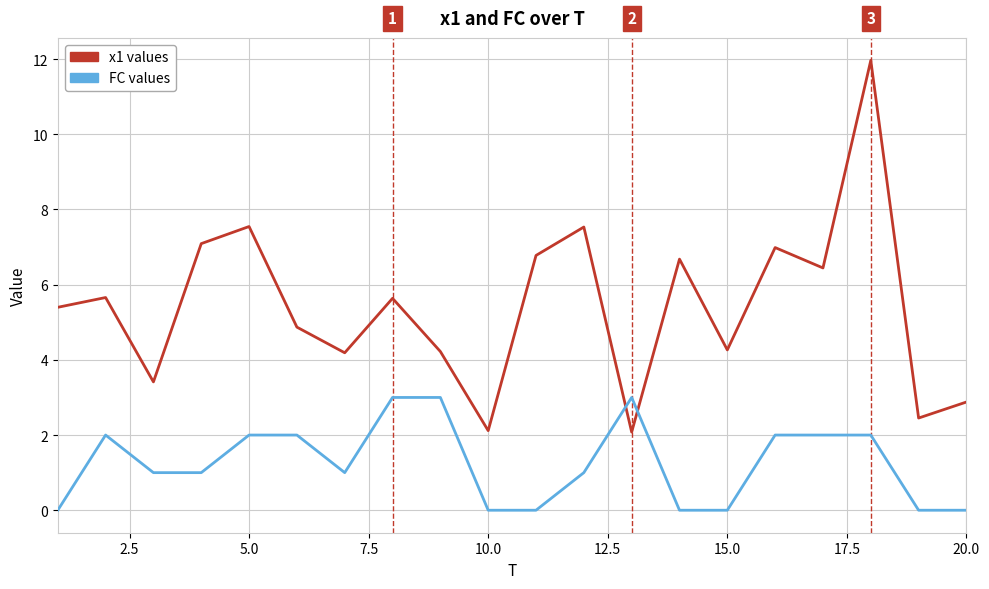

What is the maximum value shown in the chart?

12.0